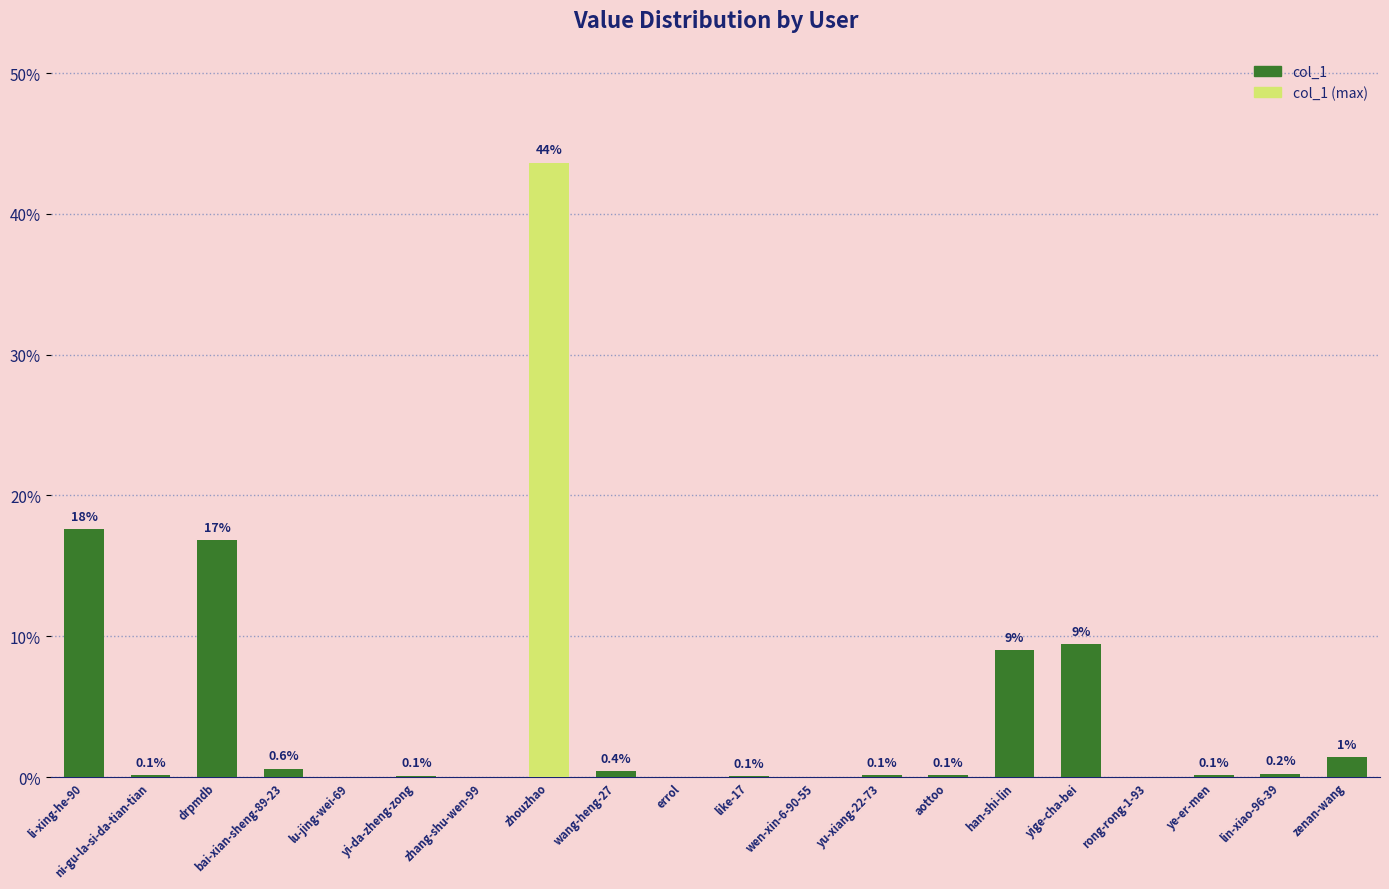

At which category does the chart reach its peak across all series?

zhouzhao